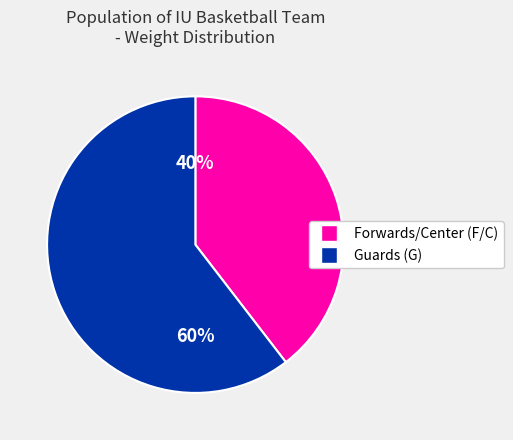

Is there a majority slice in this chart?

Yes